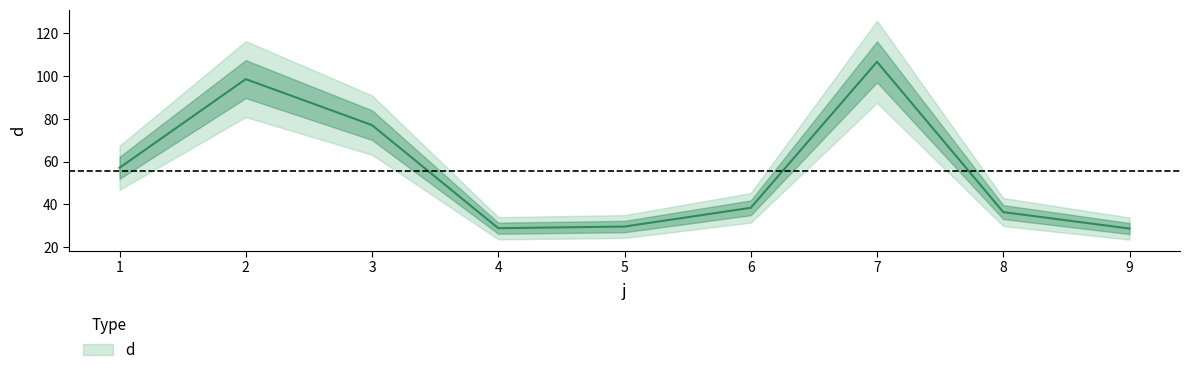

Reading left to right, transcribe all the data shown in this chart.

57.1	98.6	77.1	28.9	29.6	38.4	106.7	36.4	28.7